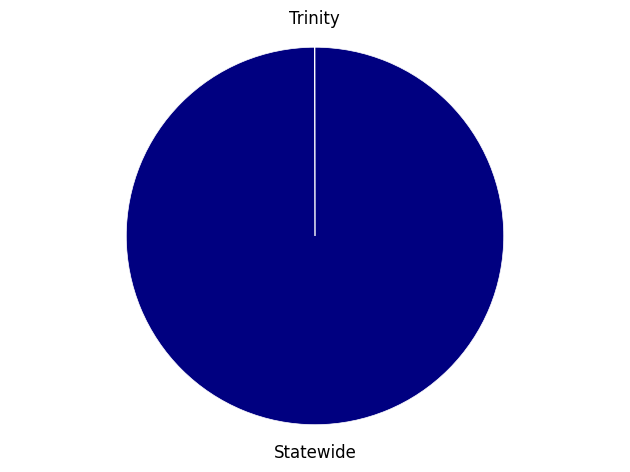

Does any single category account for the majority?

Yes